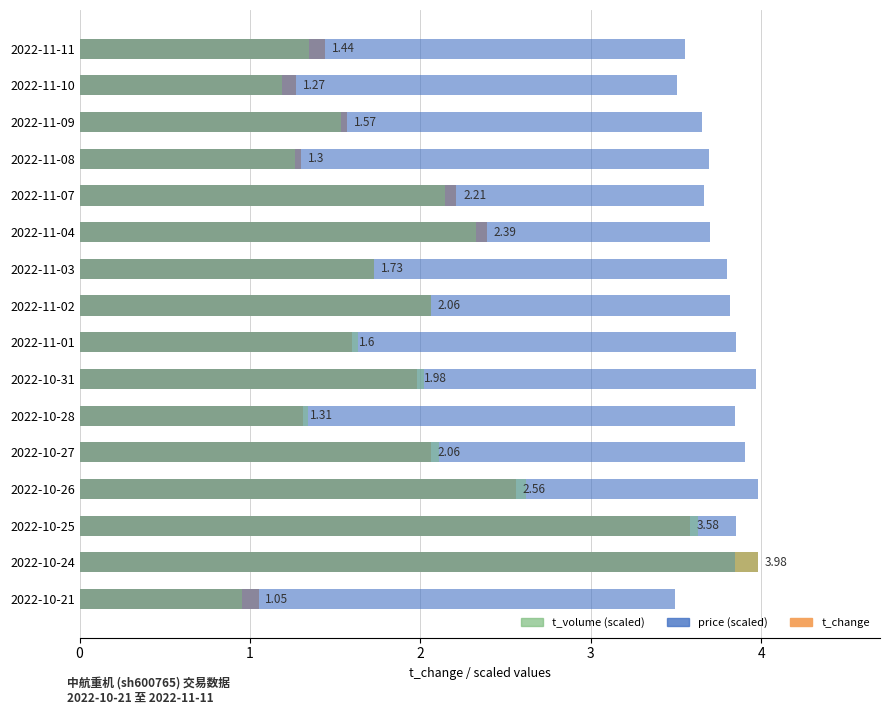

How many bars are there in total?

48